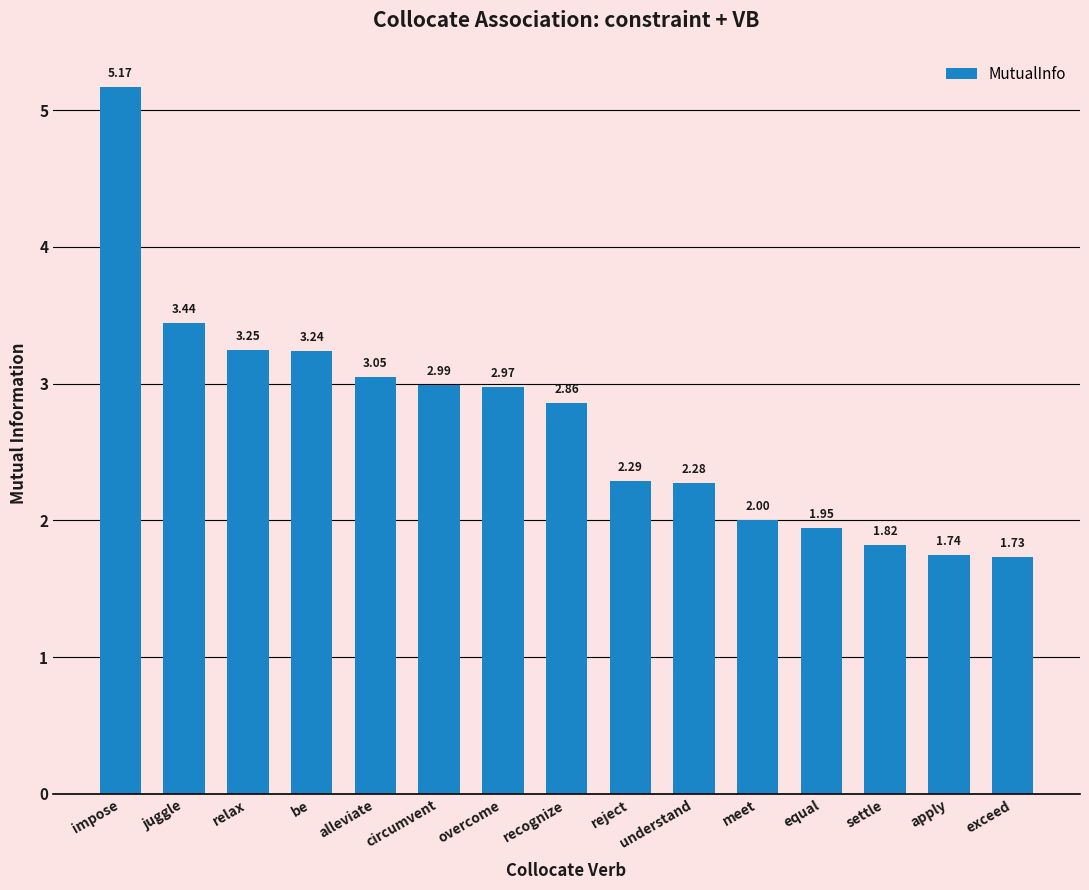

At which category does the chart reach its peak across all series?

impose